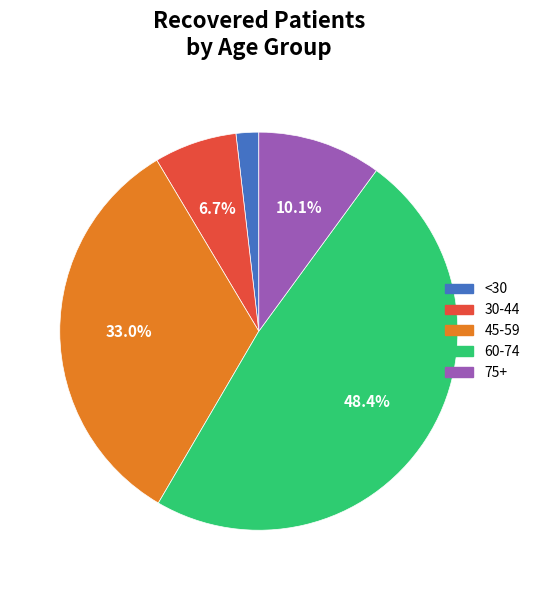

Rank the categories by value from highest to lowest.

60-74, 45-59, 75+, 30-44, <30